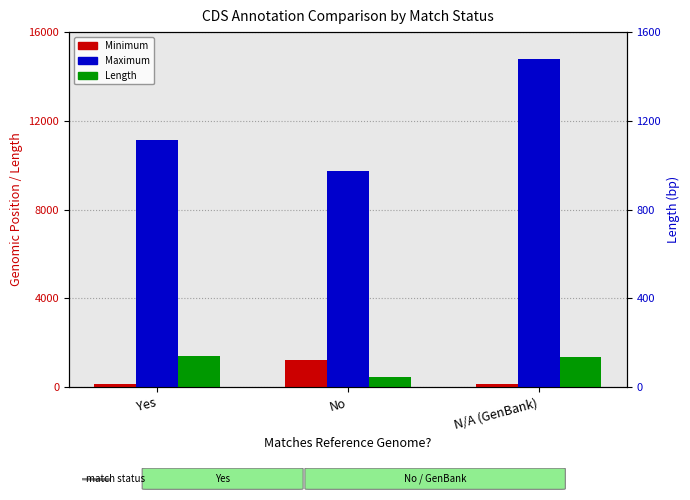

List the series in order of their peak value, highest first.

Maximum, Length, Minimum